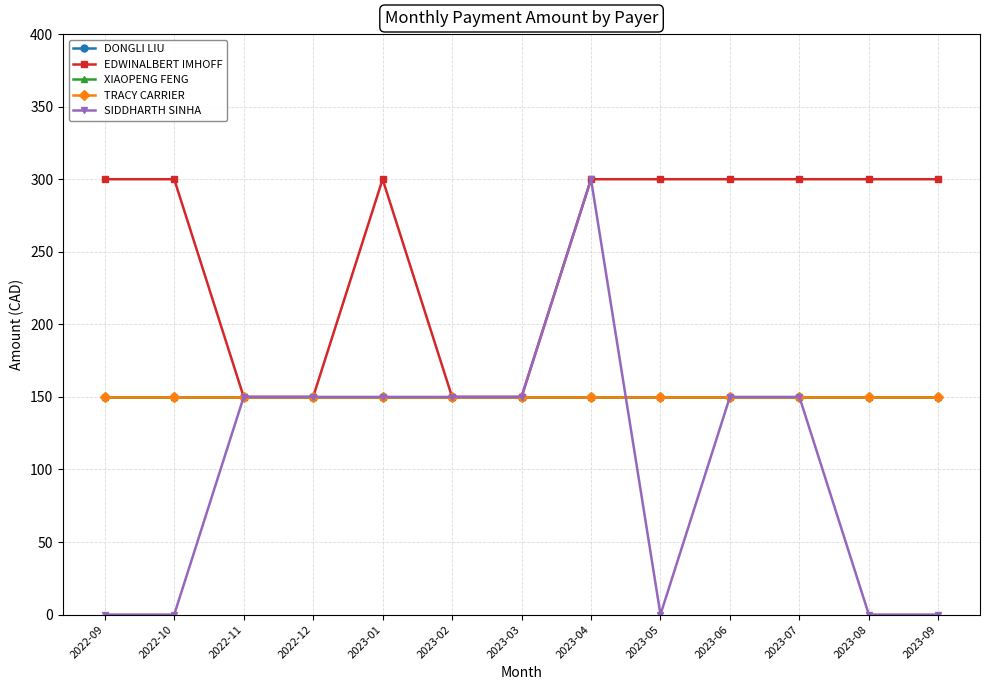

Which series has the widest spread of values?

SIDDHARTH SINHA